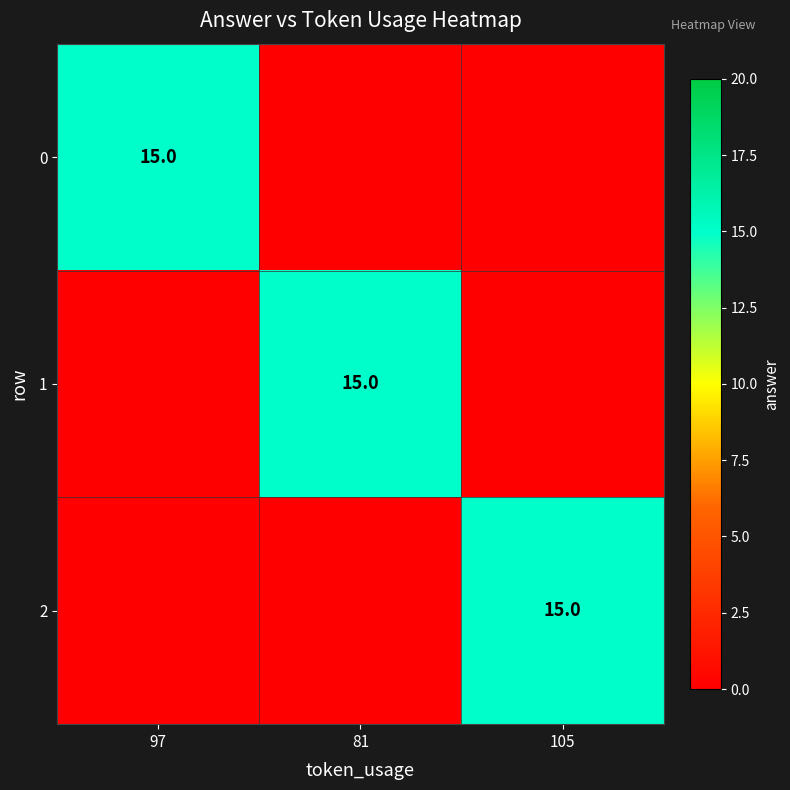

The value of 2 at 105 is 15. True or false?

True